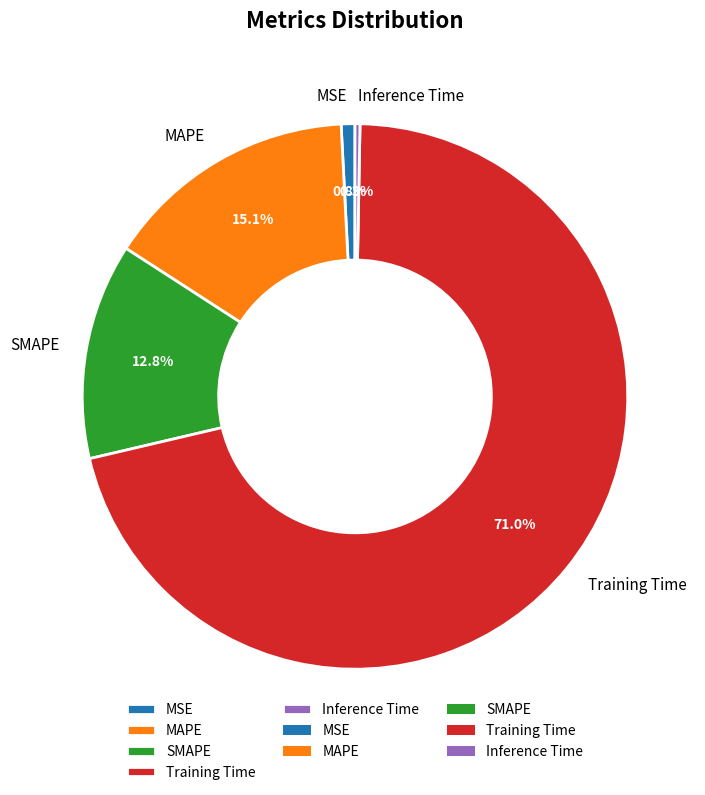

Is there any slice that represents more than half of the pie?

Yes